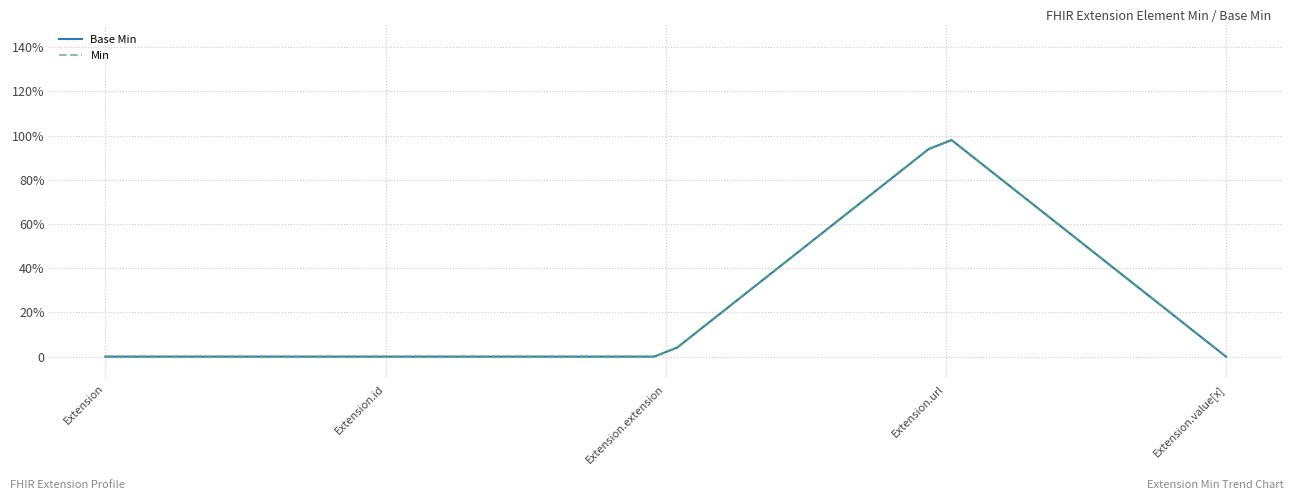

Does the chart display data point markers on the line(s)?

No